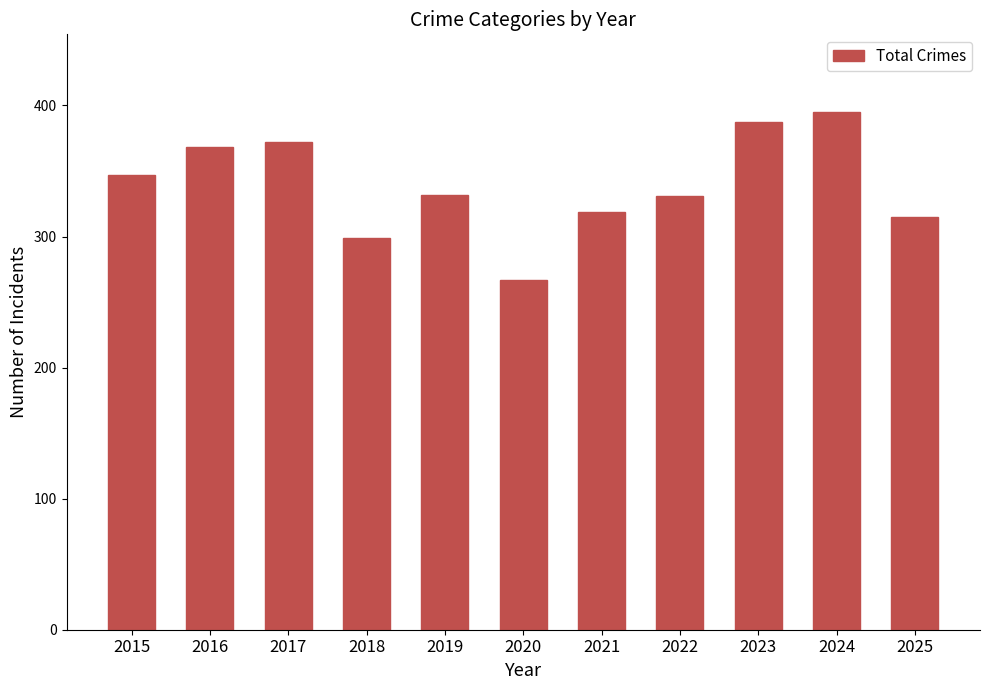

What is the sum of all values?

3732